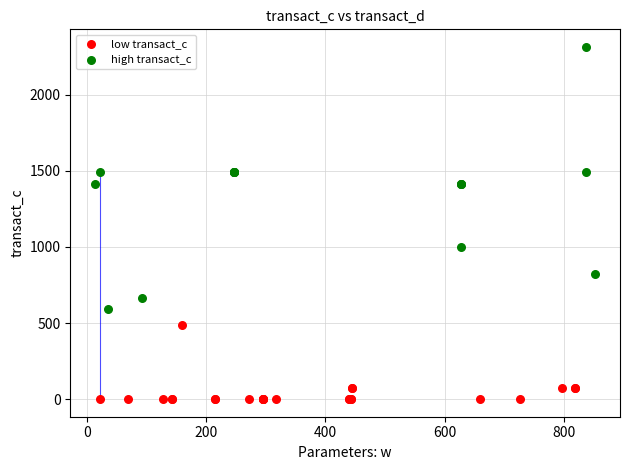

Which series has the largest Y range (max minus min)?

high transact_c